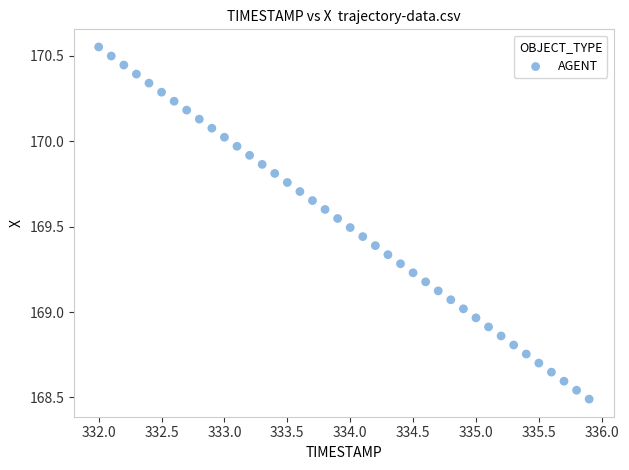

What is the range of X values (max minus min)?

3.9